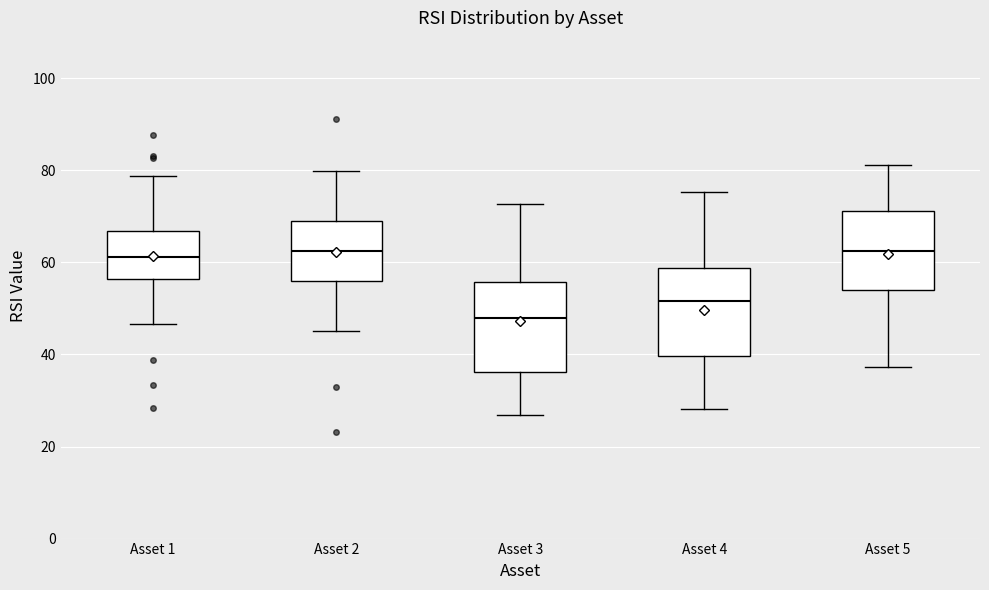

Reading left to right, read every box against the y-axis: the position of its median line, the range the box covers, and the ends of its whiskers. The values are not printed on the chart, so give them approximately, as read against the axis.

Asset 1: median 62, box 56 to 66, whiskers 46 to 78
Asset 2: median 62, box 56 to 70, whiskers 46 to 80
Asset 3: median 48, box 36 to 56, whiskers 26 to 72
Asset 4: median 52, box 40 to 58, whiskers 28 to 76
Asset 5: median 62, box 54 to 72, whiskers 38 to 82